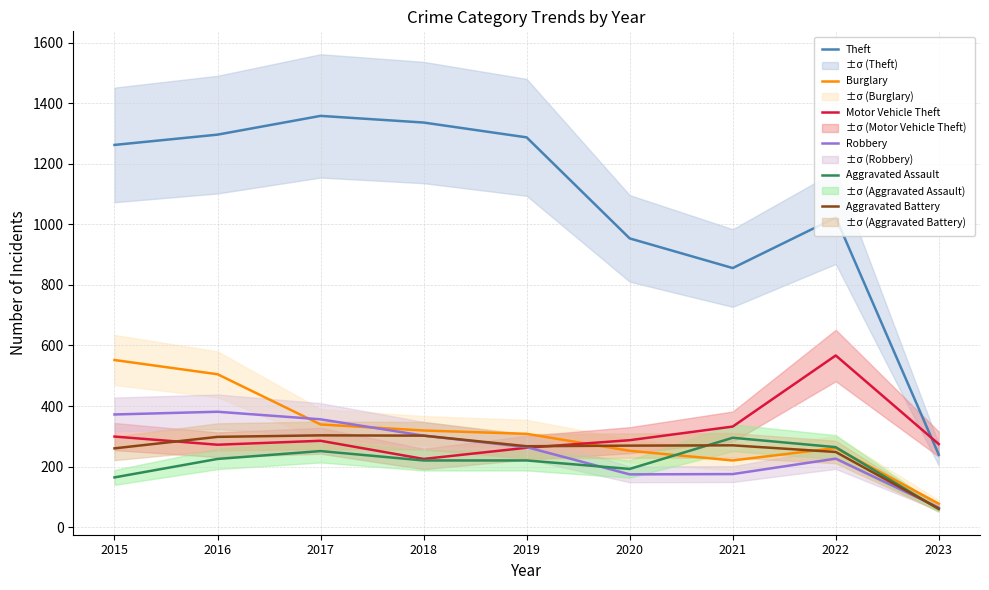

At which category is the sum across all series the highest?

2016